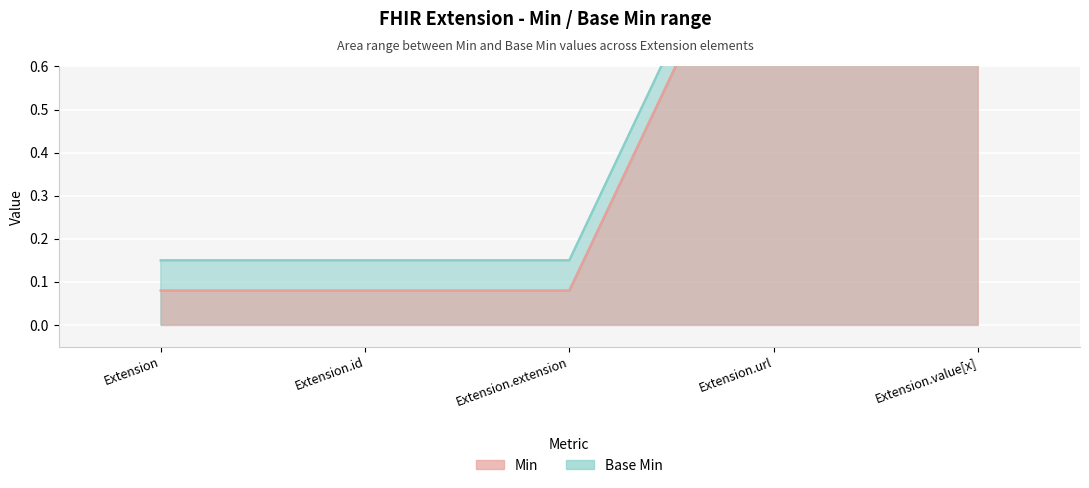

How many Base Min values are between 0 and 1?

3